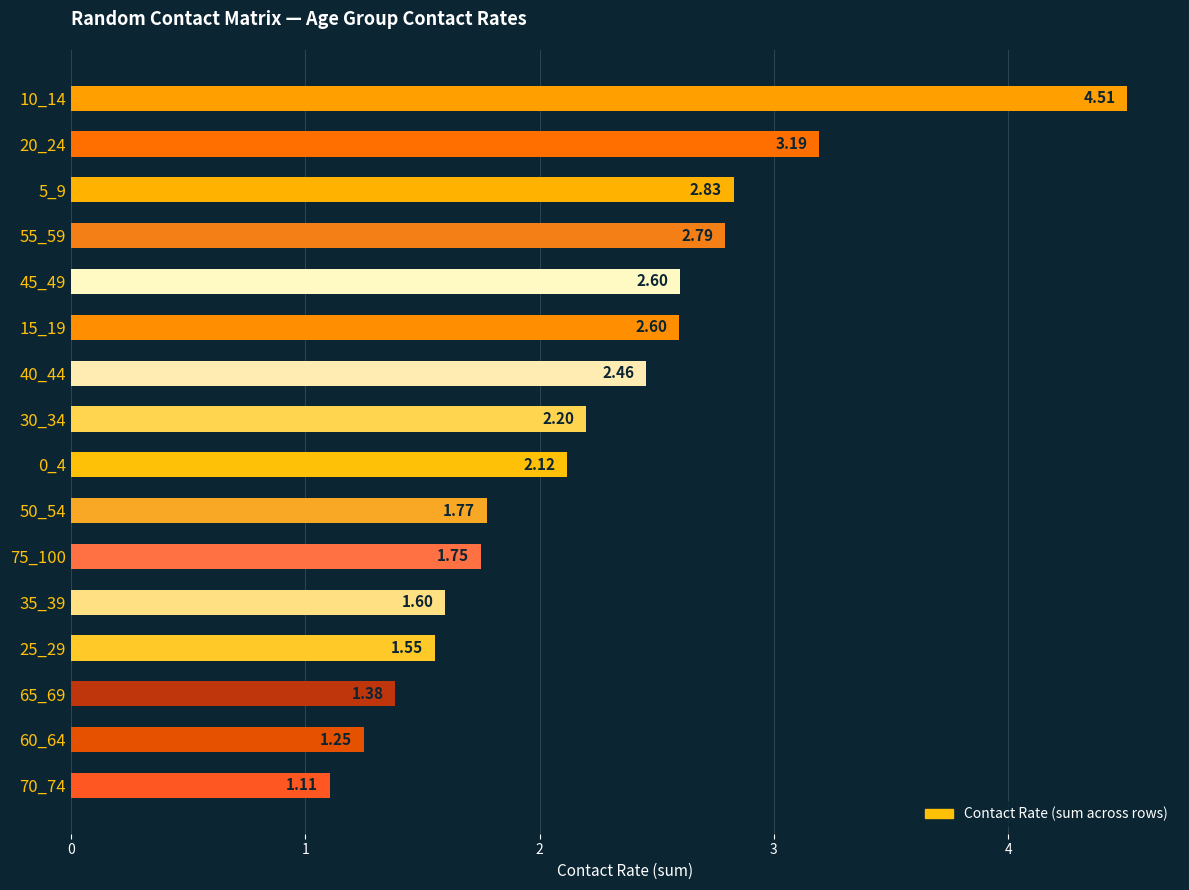

What is the average value?

2.2